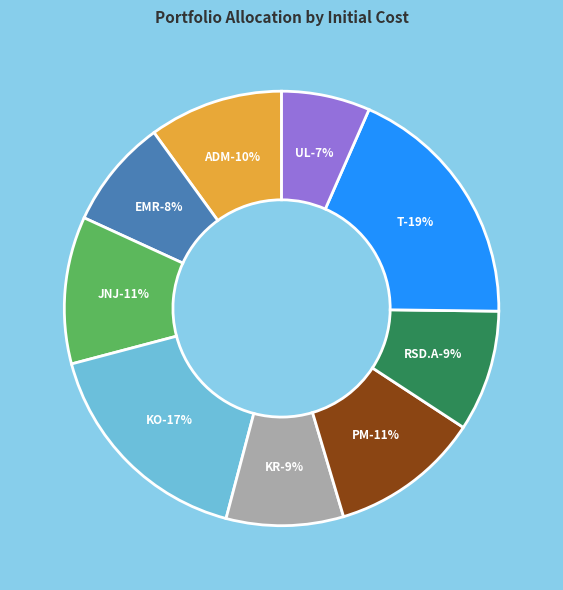

To the nearest percent, what percentage of the pie is EMR?

8%